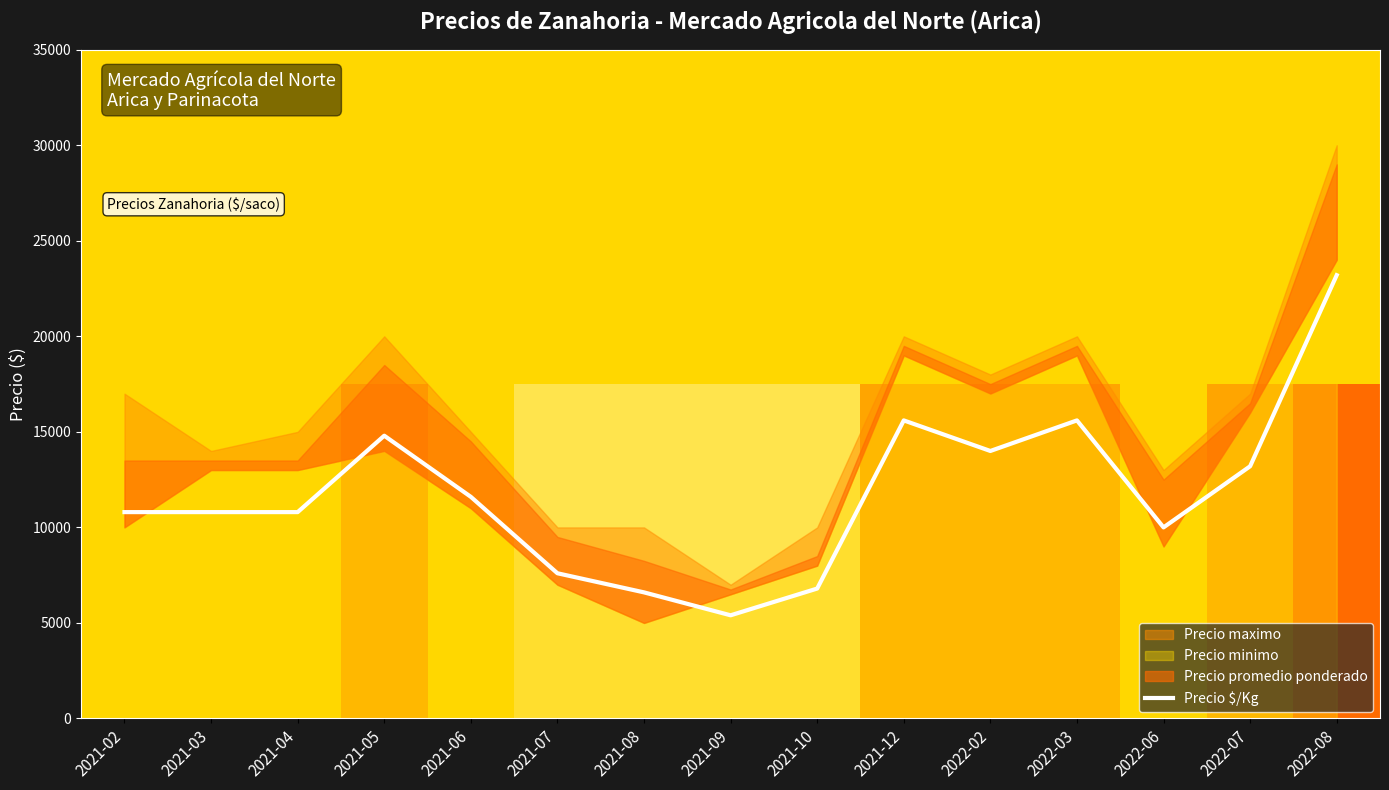

What is the value of the 6th bar from the left?

7600